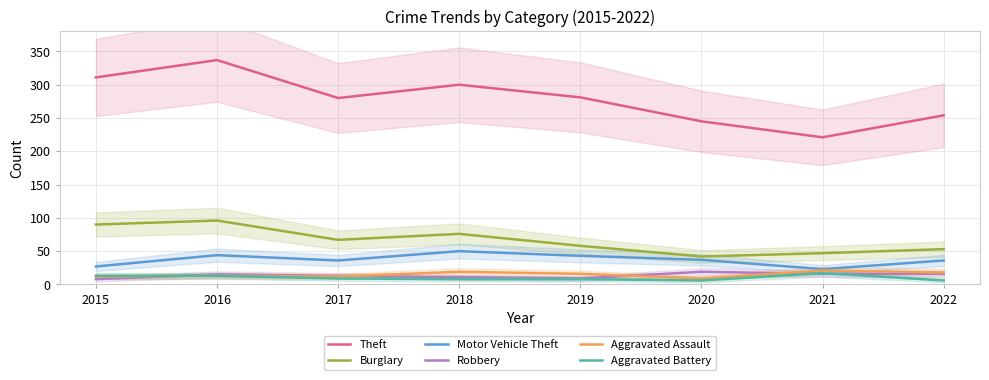

Which series has the largest range (max minus min)?

Theft